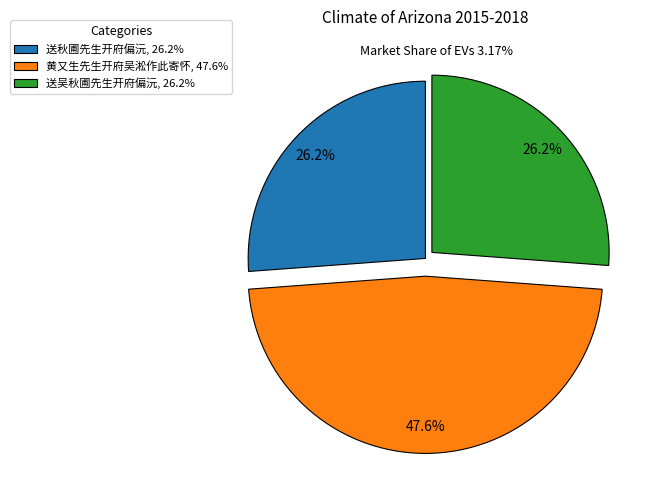

To the nearest percent, what percentage of the pie is 黄又生先生开府吴淞作此寄怀?

48%